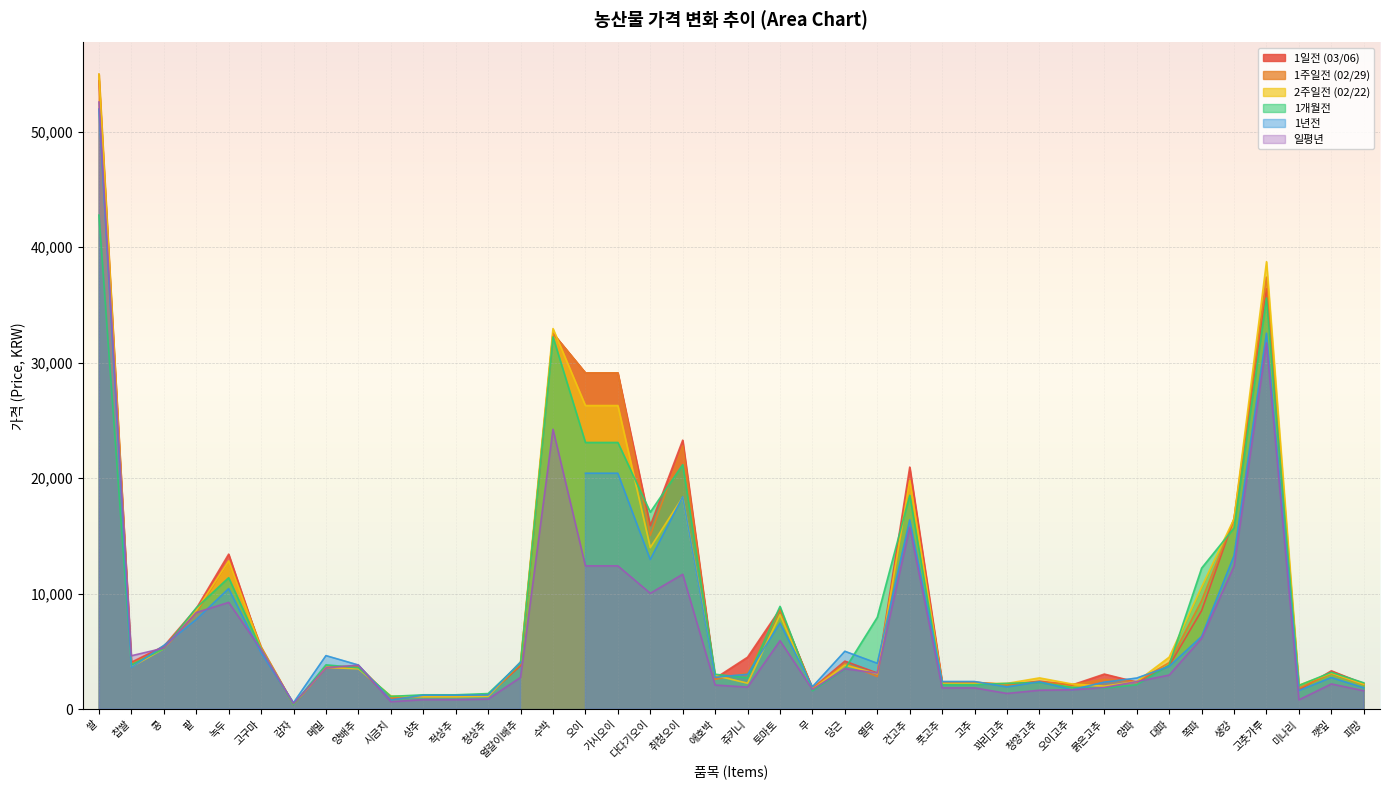

What is the spread (max minus min) of values at 시금치?

499